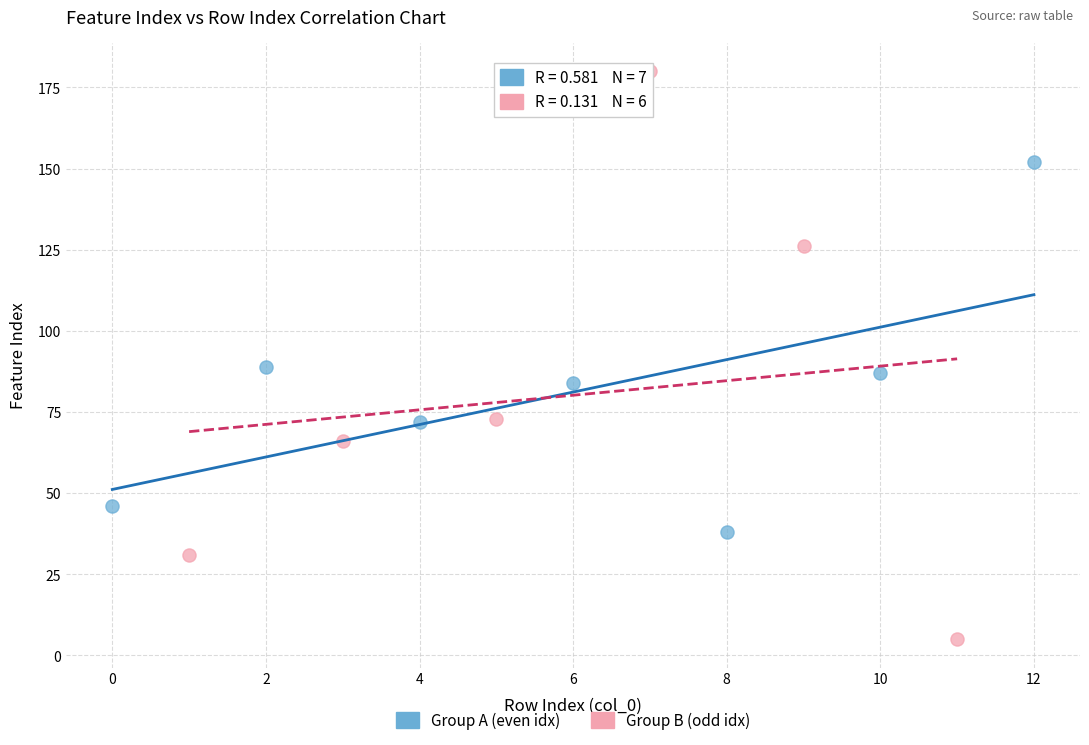

Which series has the largest Y range (max minus min)?

Group B (odd idx)